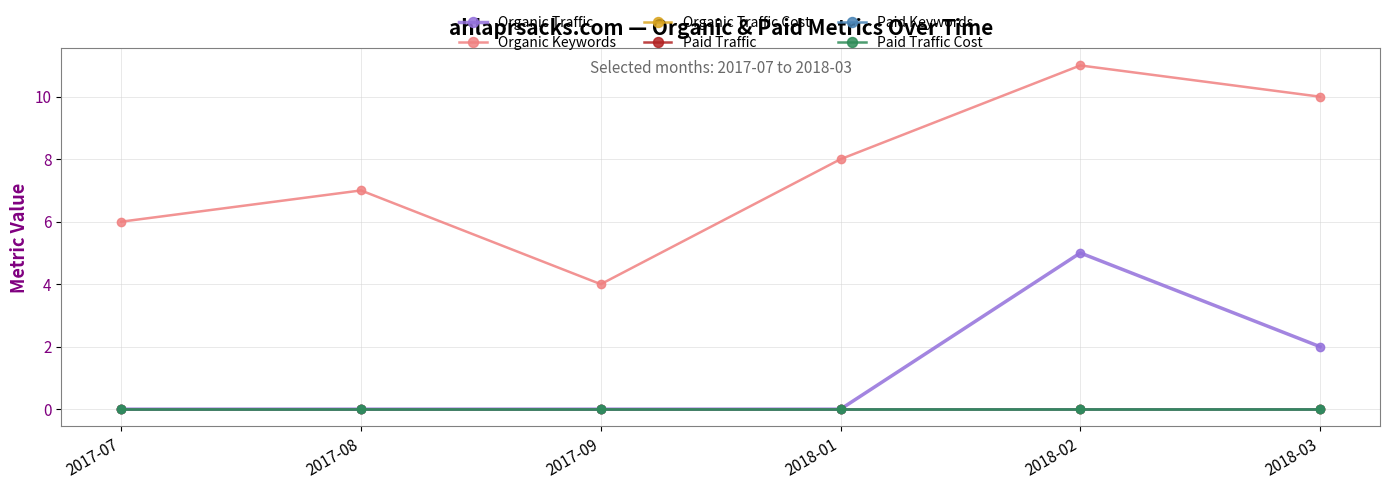

What is the total value across all series at 2017-08?

7